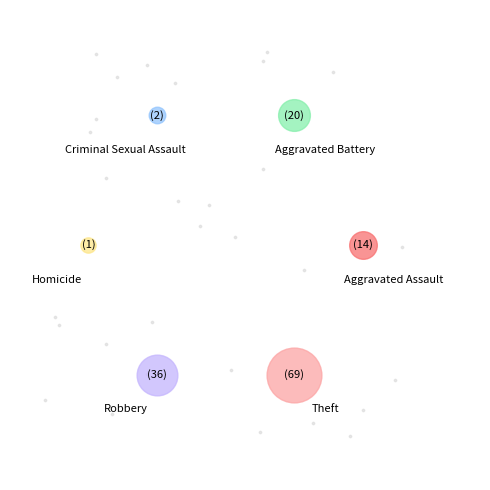

Combined, do Homicide and Criminal Sexual Assault account for over 50%?

No